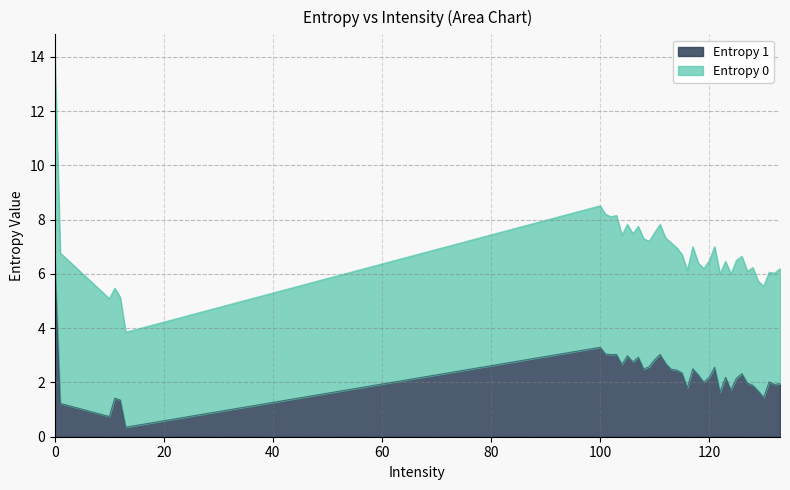

Reading left to right, what are all the values shown in this chart?

6.5	1.2	0.7	1.4	1.4	0.4	3.3	3.0	3.0	3.0	2.7	3.0	2.8	2.9	2.5	2.6	2.8	3.0	2.7	2.5	2.5	2.4	1.8	2.5	2.3	2.0	2.2	2.6	1.6	2.2	1.7	2.2	2.3	2.0	1.9	1.7	1.4	2.0	1.9	2.0